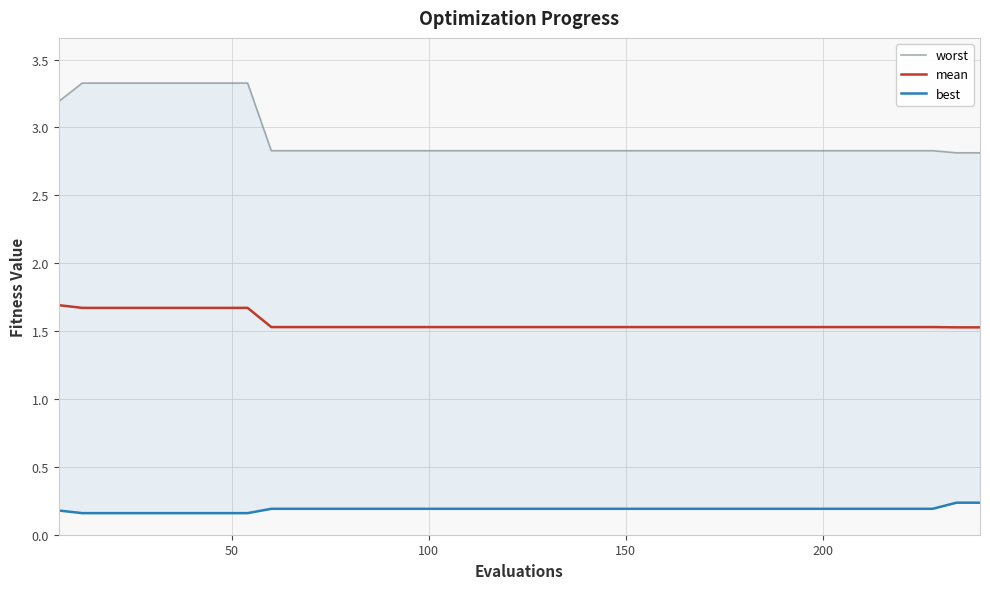

What is the lowest value of the mean series?

1.5